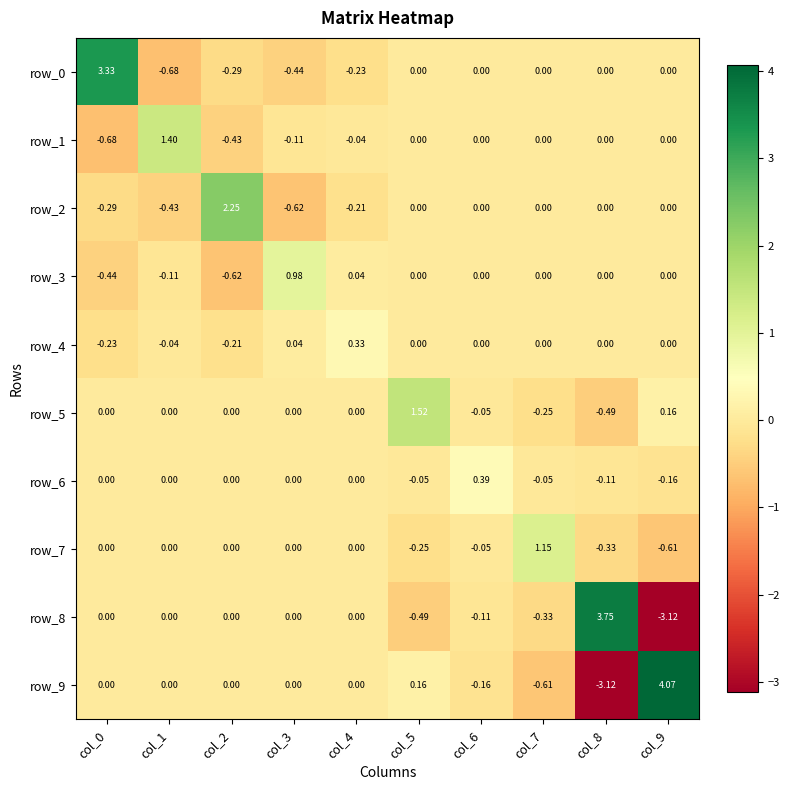

What is the difference between the maximum and minimum values in the row_1 series?

2.1